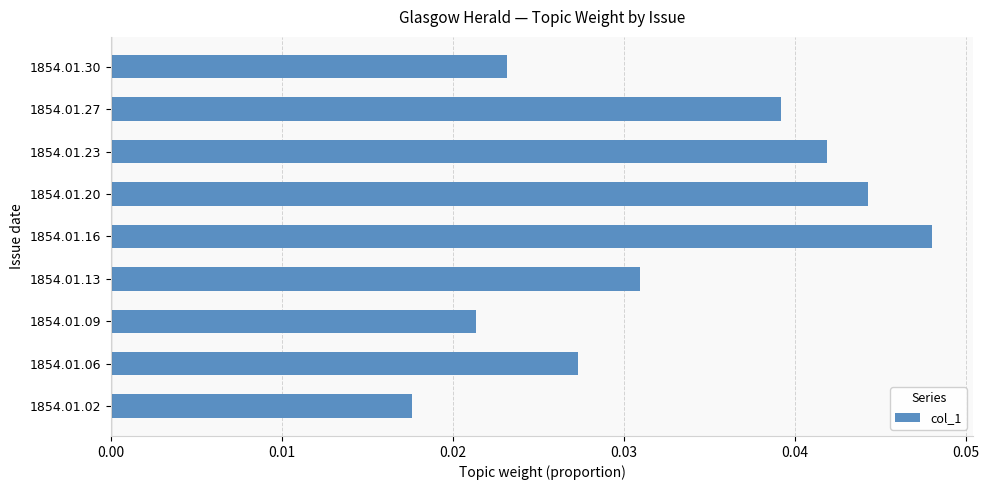

Rank the categories by value from lowest to highest.

1854.01.02, 1854.01.09, 1854.01.30, 1854.01.06, 1854.01.13, 1854.01.27, 1854.01.23, 1854.01.20, 1854.01.16